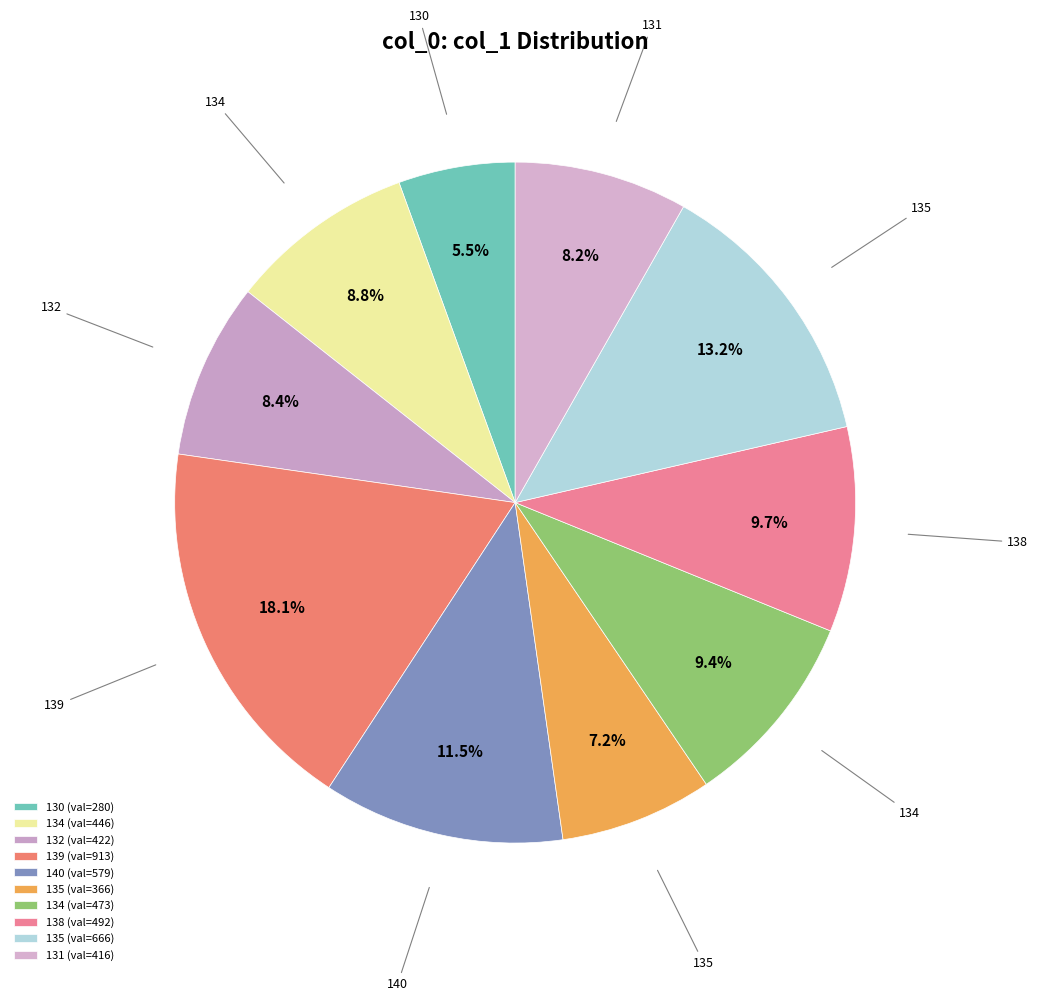

How many slices are in this pie chart?

10